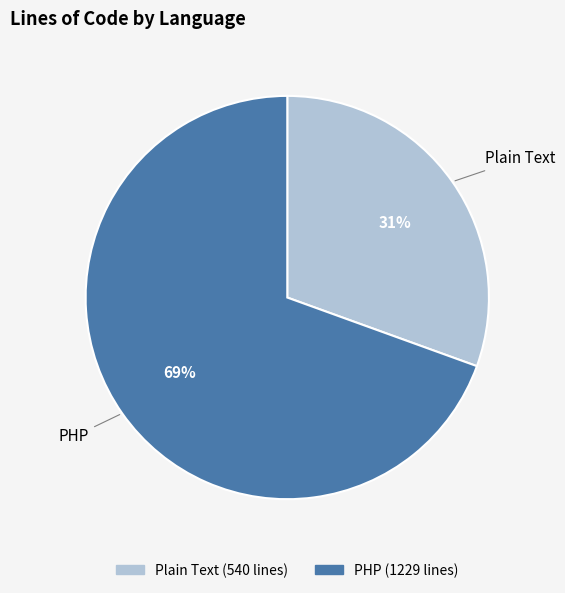

To the nearest percent, what is the combined percentage of Plain Text and PHP?

100%